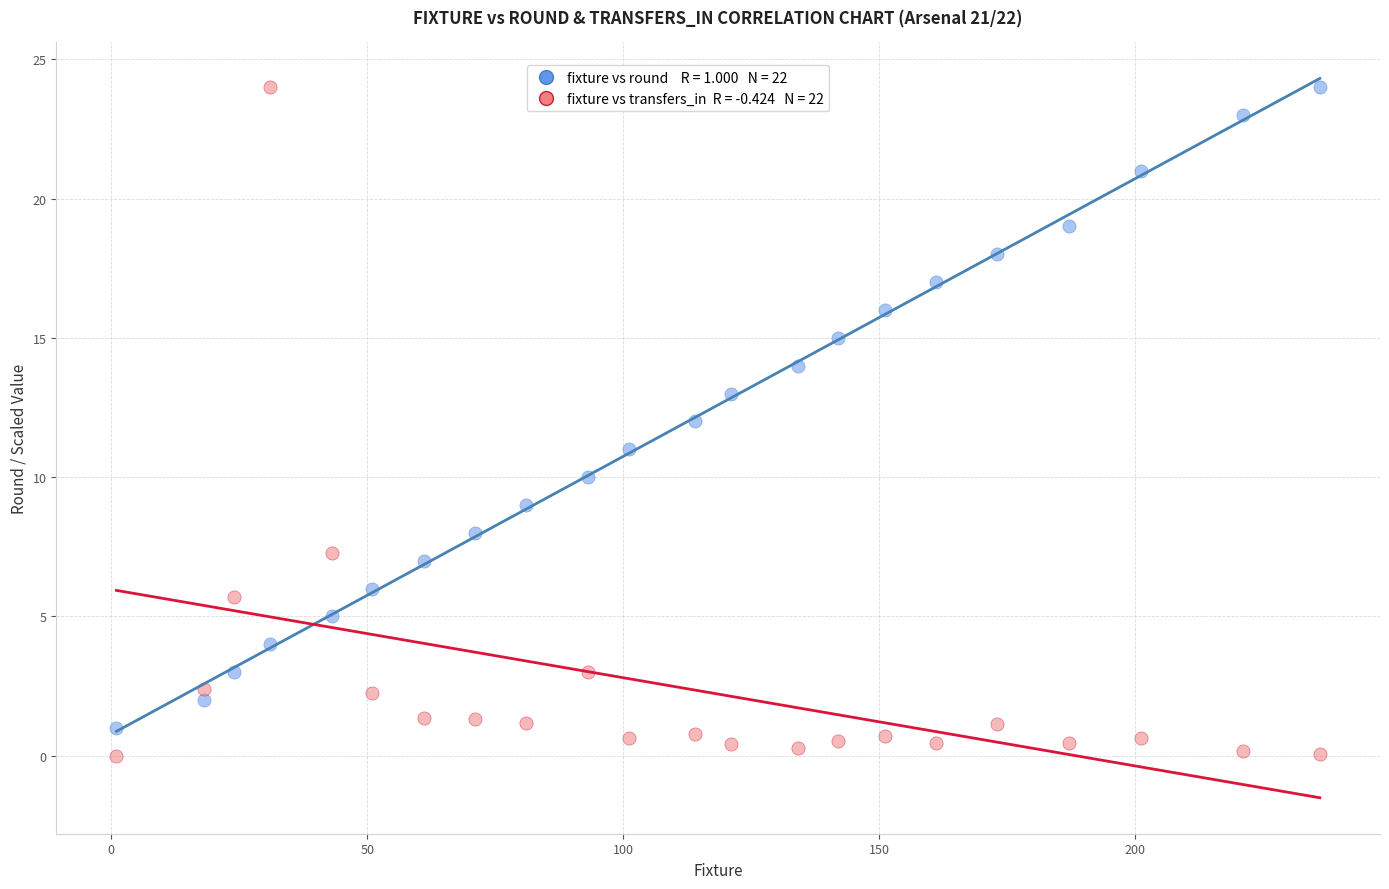

Across all data points, what is the range of X values (max minus min)?

235.0